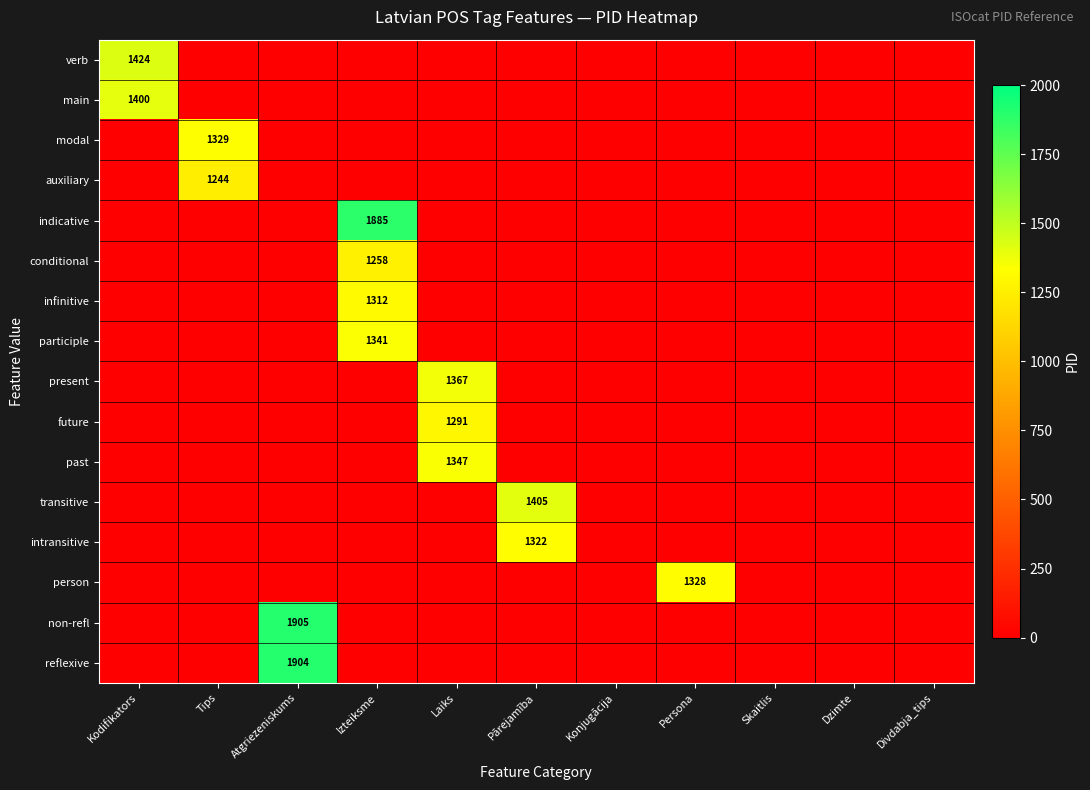

Where is modal nearest to the value 664?

Kodifikators